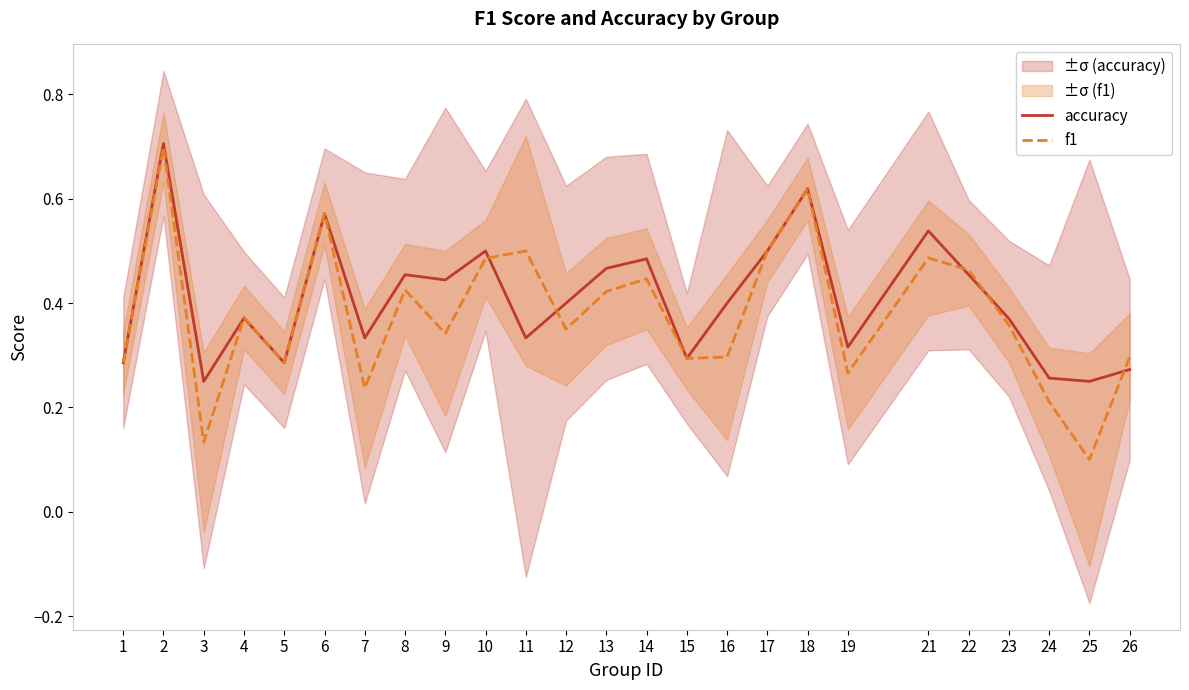

True or false: accuracy has a value of 0.1 at 7.

False